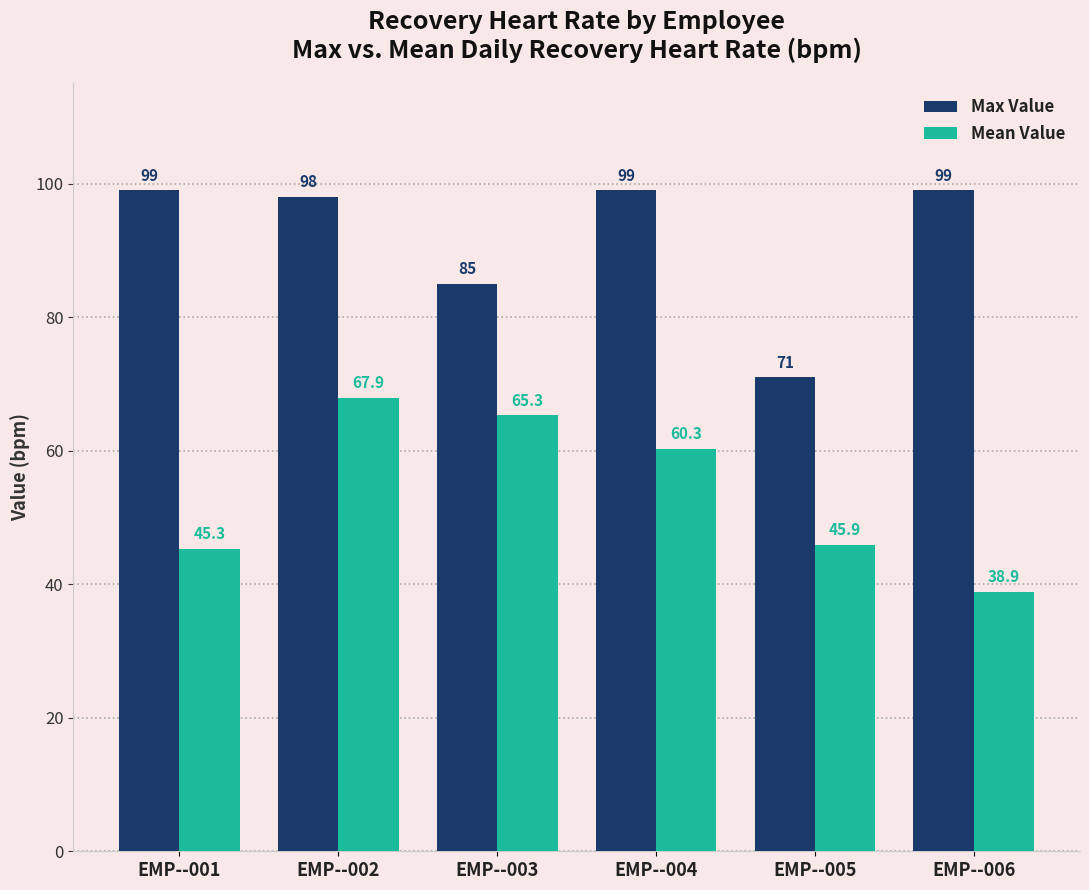

What is the sum of all Mean Value values?

323.6